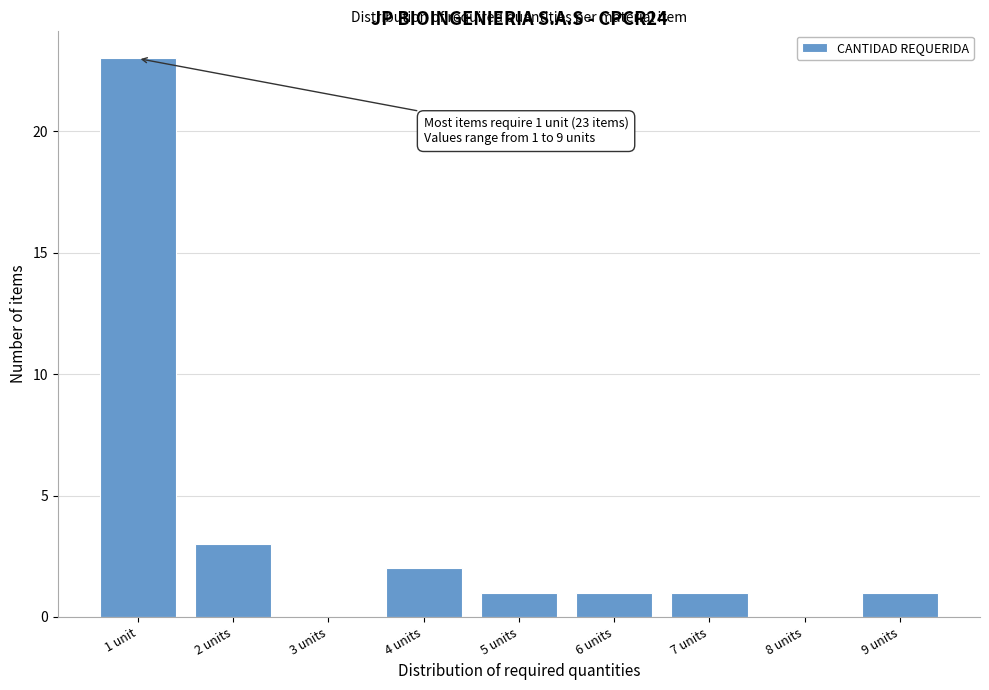

Reading right to left, what are all the values shown in this chart?

9 units=1	8 units=0	7 units=1	6 units=1	5 units=1	4 units=2	3 units=0	2 units=3	1 unit=23